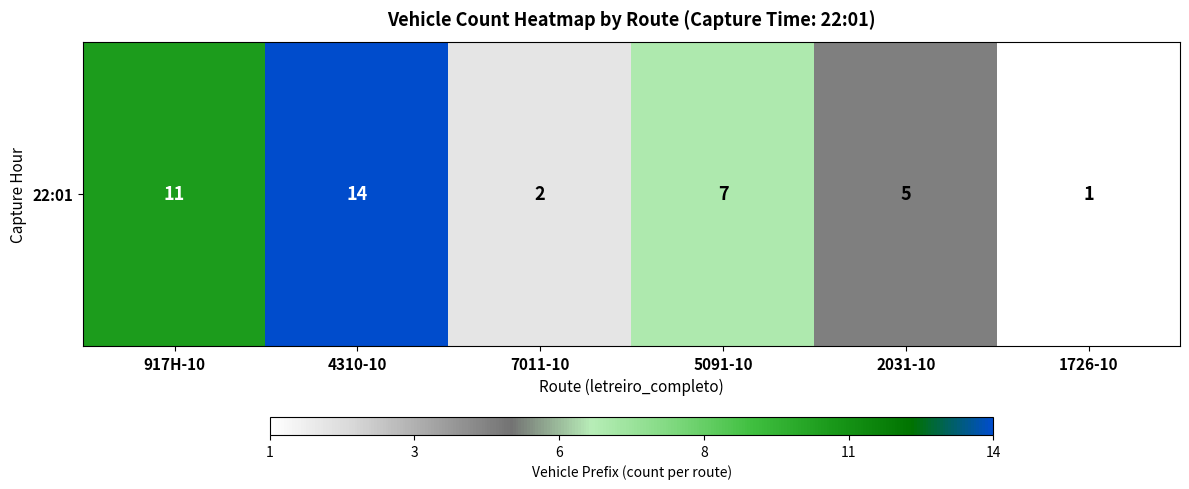

Rank the categories by value from lowest to highest.

1726-10, 7011-10, 2031-10, 5091-10, 917H-10, 4310-10